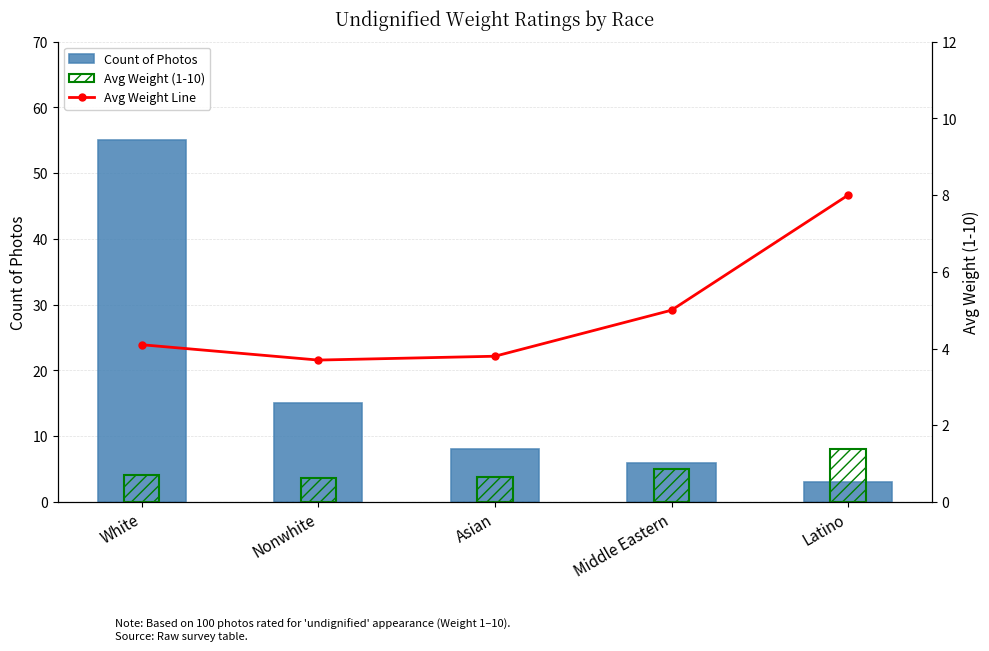

What is the value of the Avg Weight (1-10) bar at the 5th from the left?

8.0